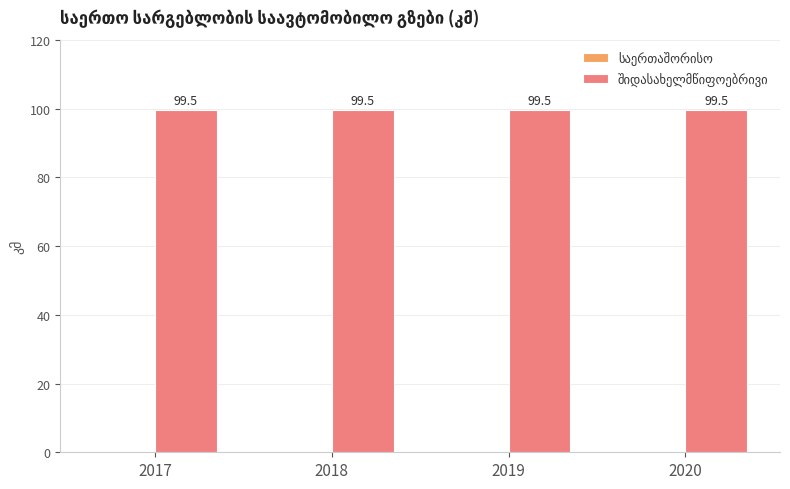

What is the maximum value shown in the chart?

99.5